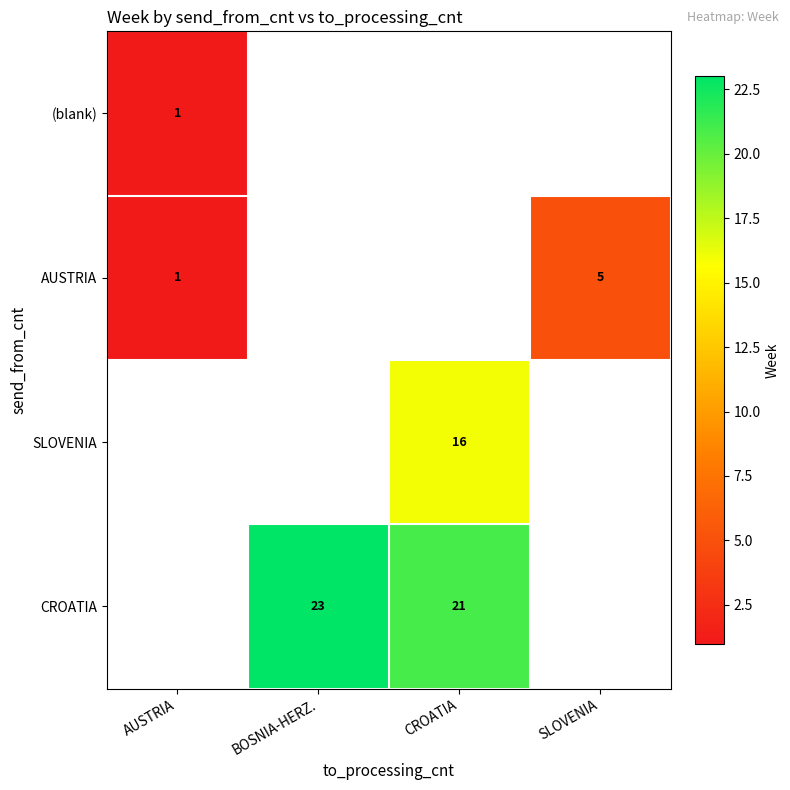

What is the maximum value shown in the chart?

23.0